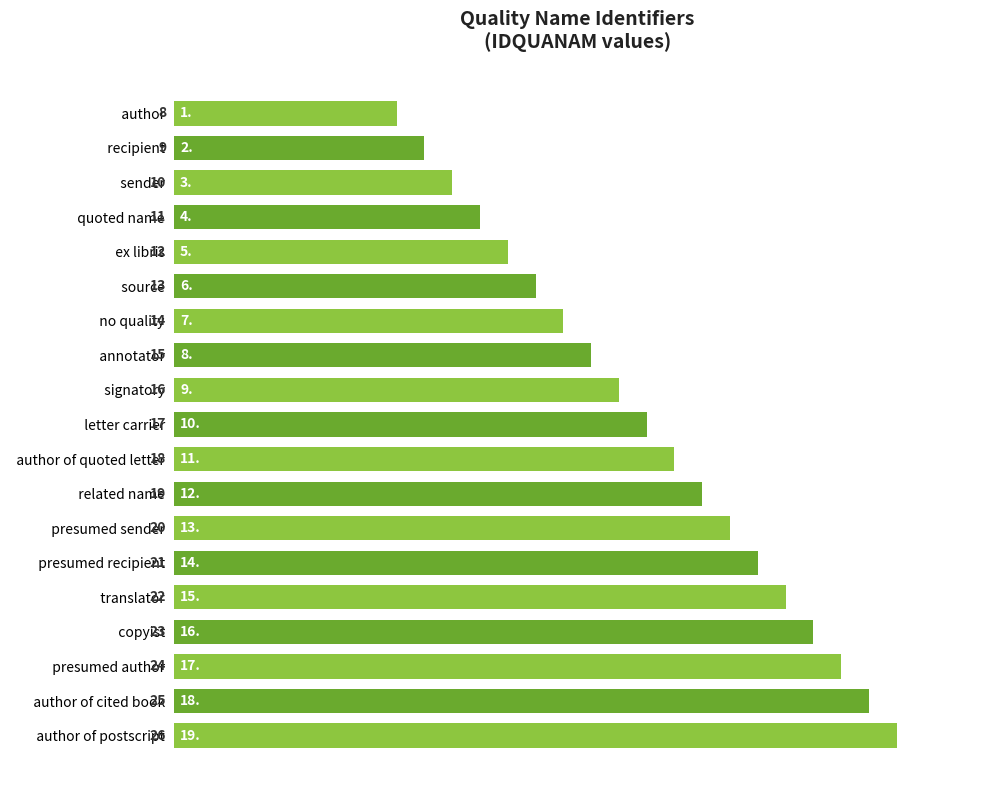

What is the sum of all values?

323